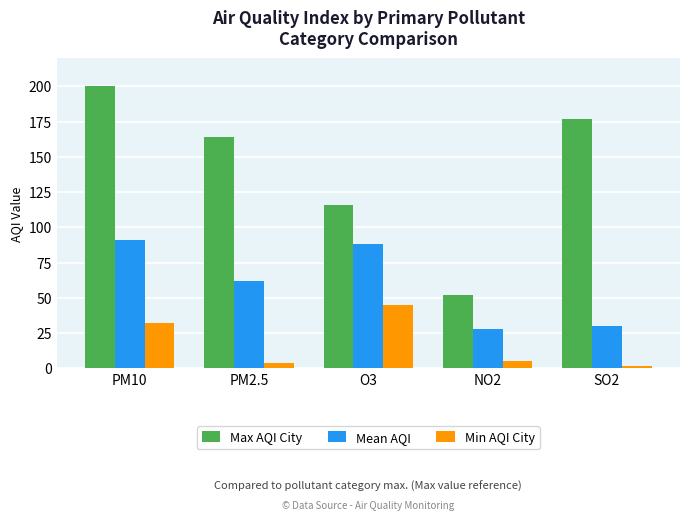

What is the minimum value for Mean AQI?

28